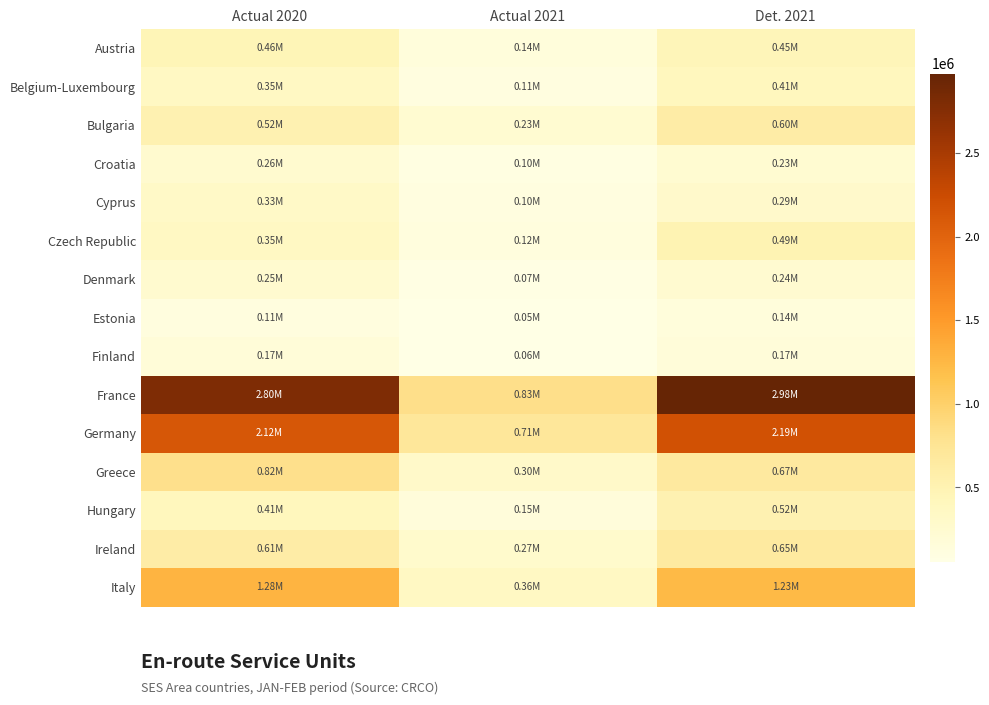

At which category is the sum across all series the highest?

Det. 2021